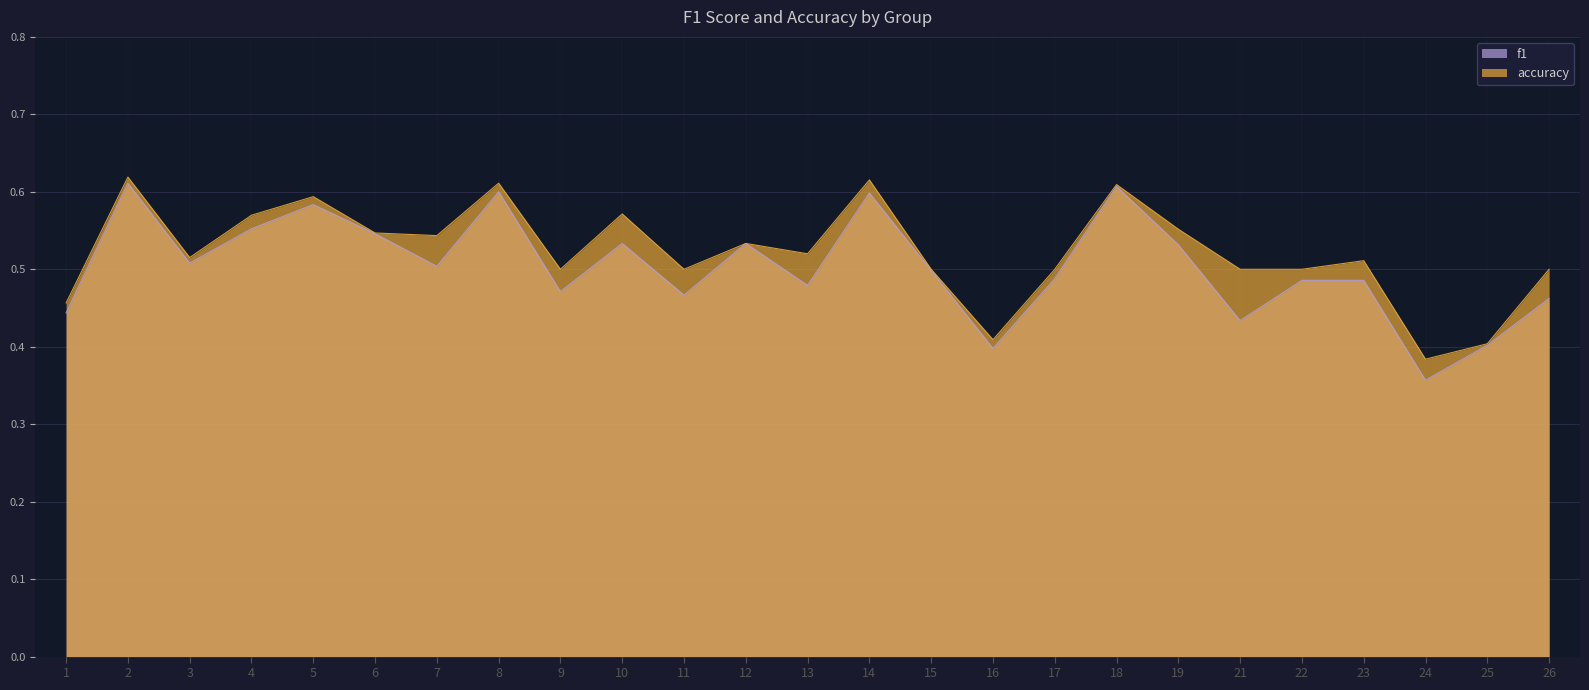

Reading left to right, transcribe all the data shown in this chart.

f1: 1=0.4	2=0.6	3=0.5	4=0.6	5=0.6	6=0.5	7=0.5	8=0.6	9=0.5	10=0.5	11=0.5	12=0.5	13=0.5	14=0.6	15=0.5	16=0.4	17=0.5	18=0.6	19=0.5	21=0.4	22=0.5	23=0.5	24=0.4	25=0.4	26=0.5
accuracy: 1=0.5	2=0.6	3=0.5	4=0.6	5=0.6	6=0.5	7=0.5	8=0.6	9=0.5	10=0.6	11=0.5	12=0.5	13=0.5	14=0.6	15=0.5	16=0.4	17=0.5	18=0.6	19=0.6	21=0.5	22=0.5	23=0.5	24=0.4	25=0.4	26=0.5